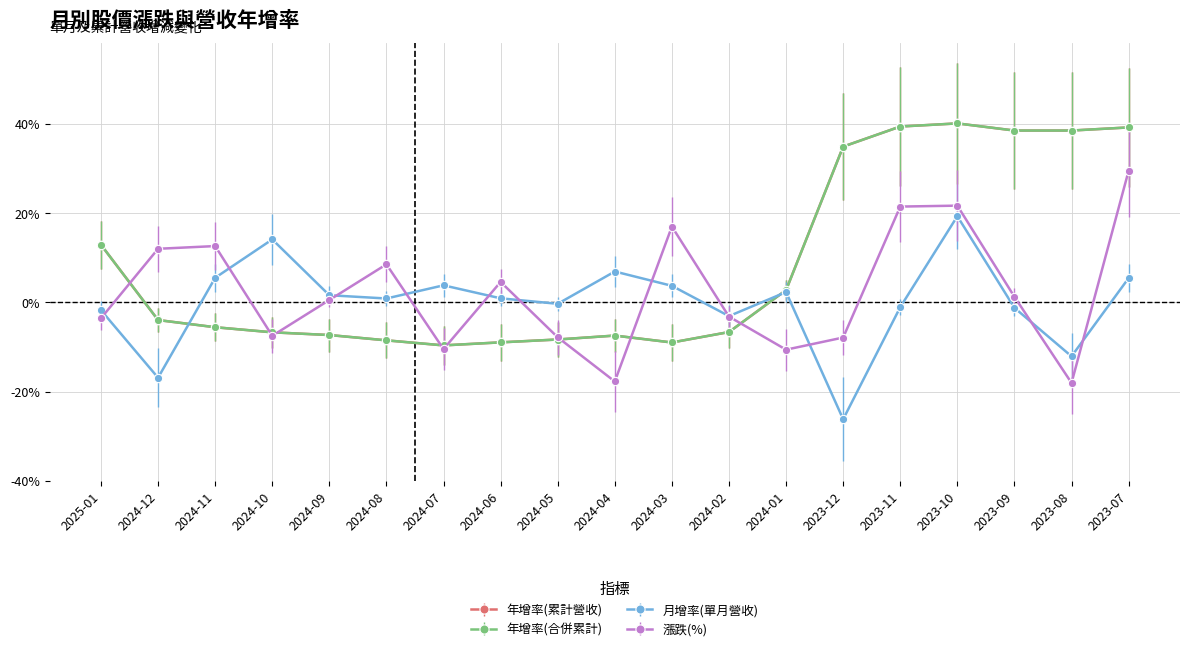

Is this an area chart (filled region under the line)?

No